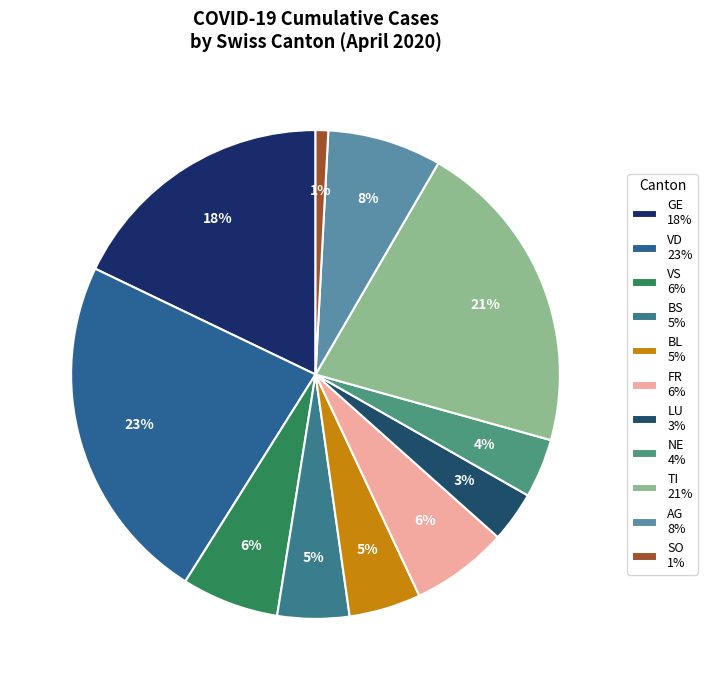

Is there any slice that represents more than half of the pie?

No